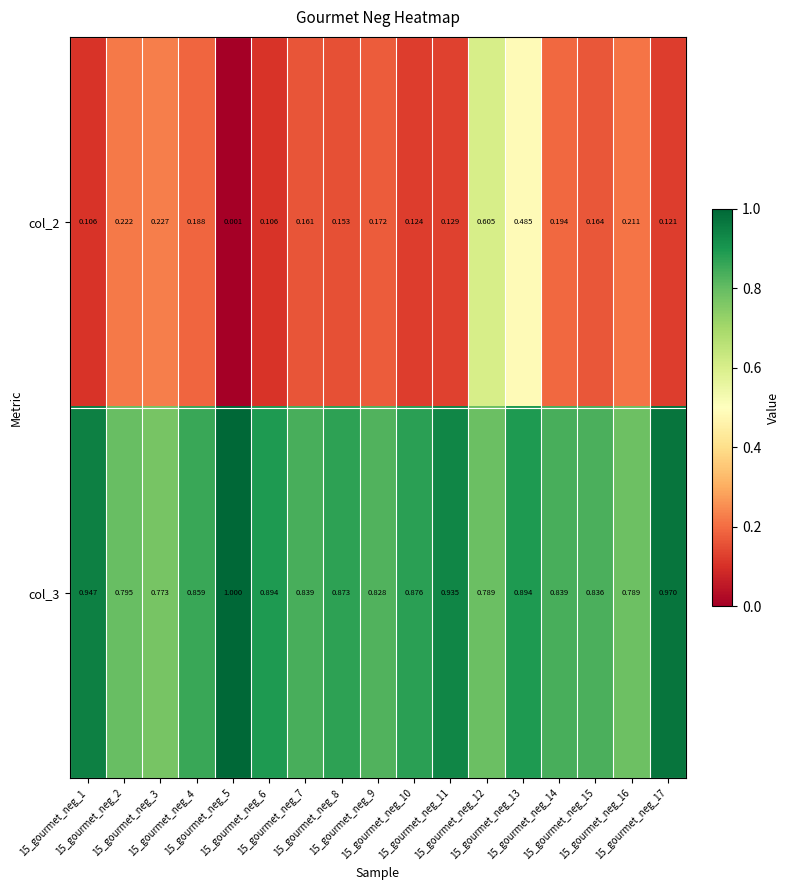

Count the number of categories in the chart.

17